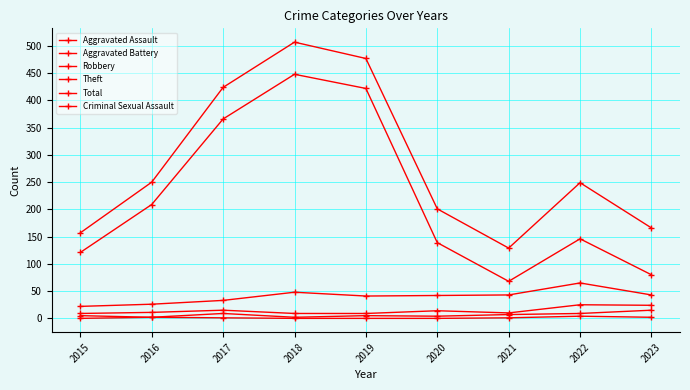

Where does the Aggravated Assault series first go above 5?

2017